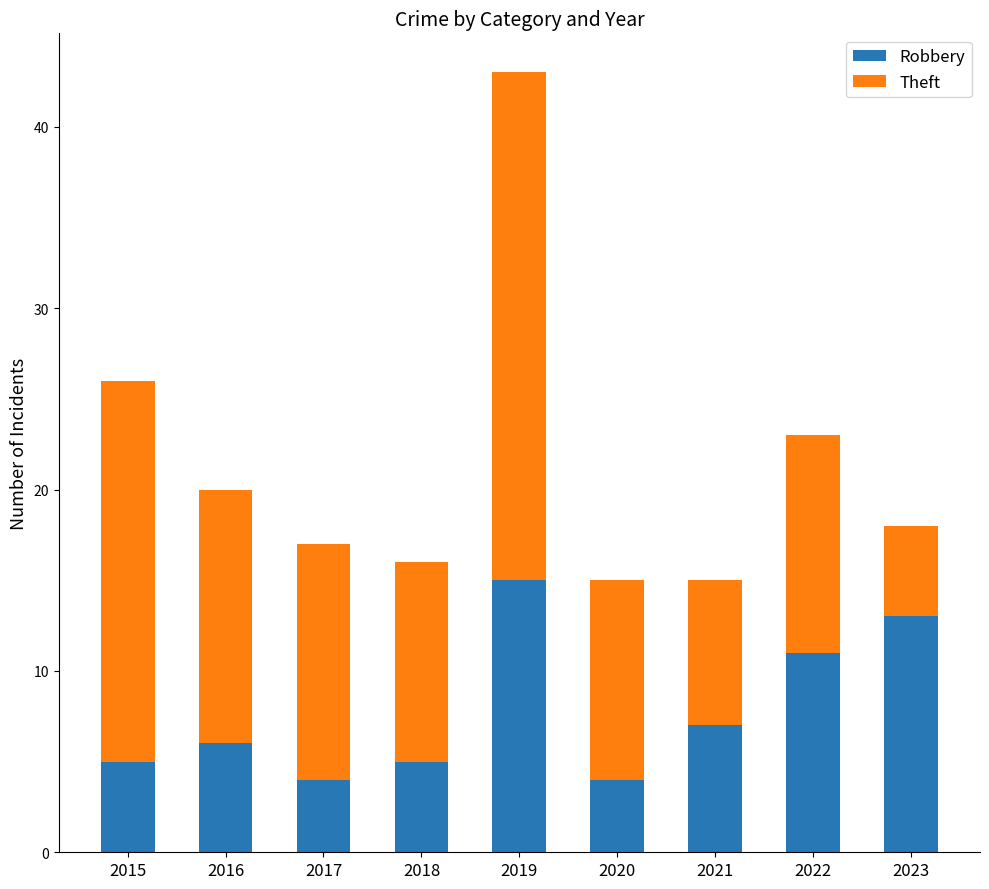

What is the highest value of the Robbery series?

15